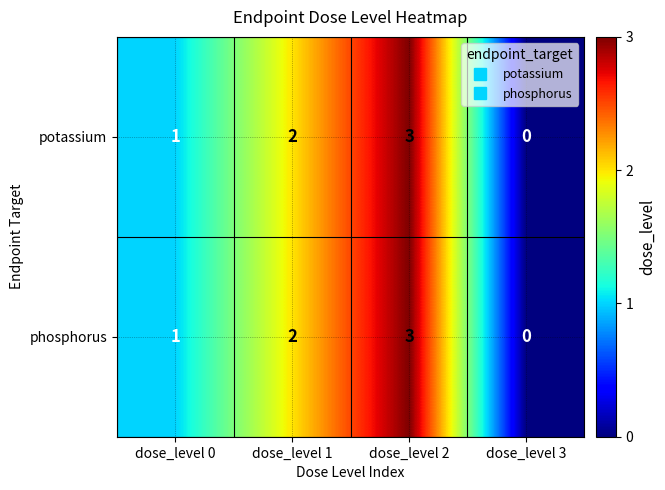

The potassium series shows 0 at dose_level 3. True or false?

True